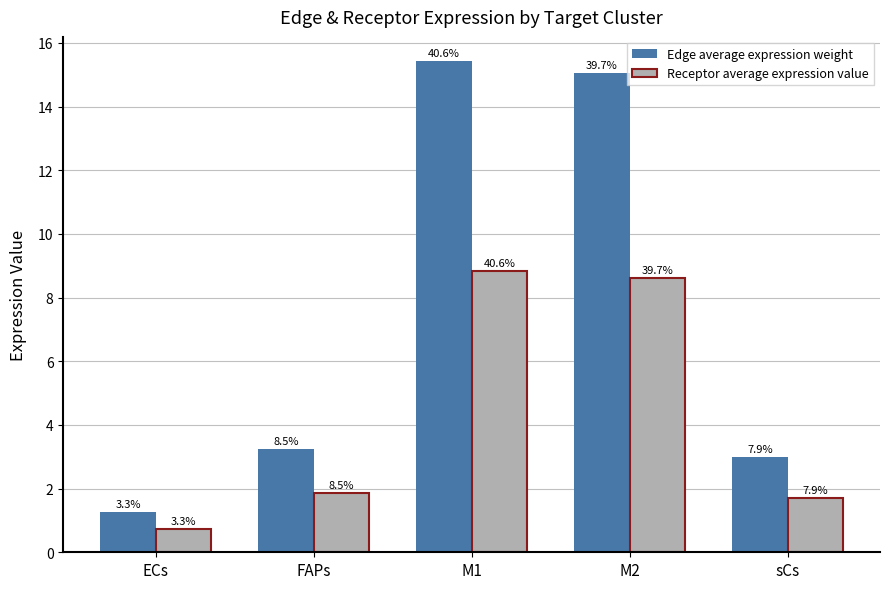

Reading left to right, transcribe all the data shown in this chart.

Edge average expression weight: 1.3	3.2	15.4	15.1	3.0
Receptor average expression value: 0.7	1.9	8.8	8.6	1.7